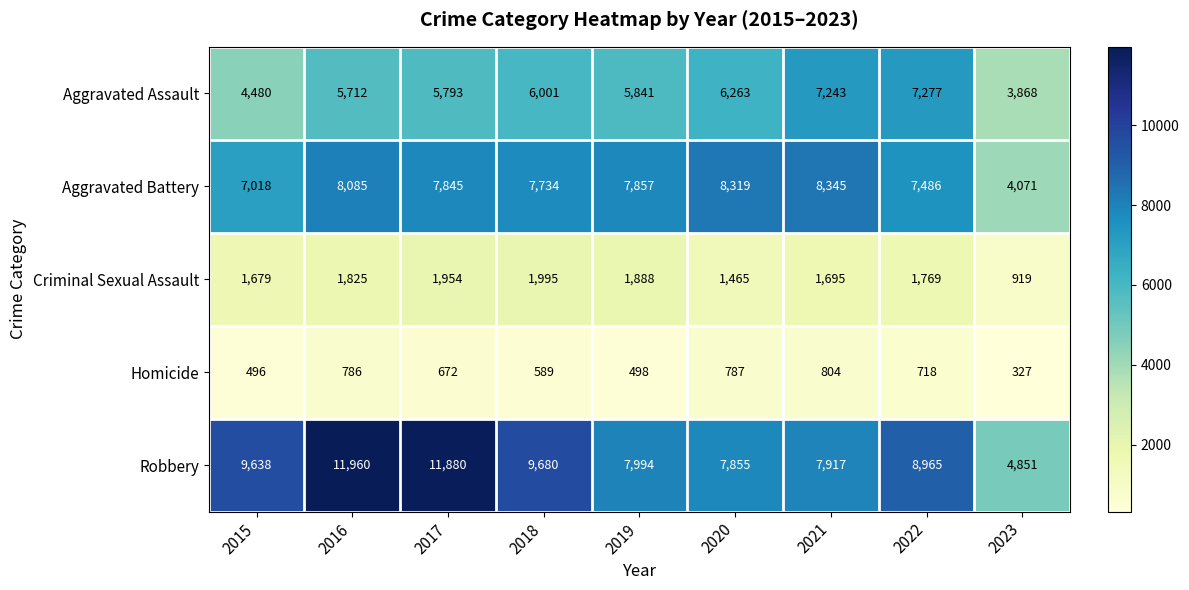

Between 2015 and 2021, which series saw the biggest shift?

Aggravated Assault